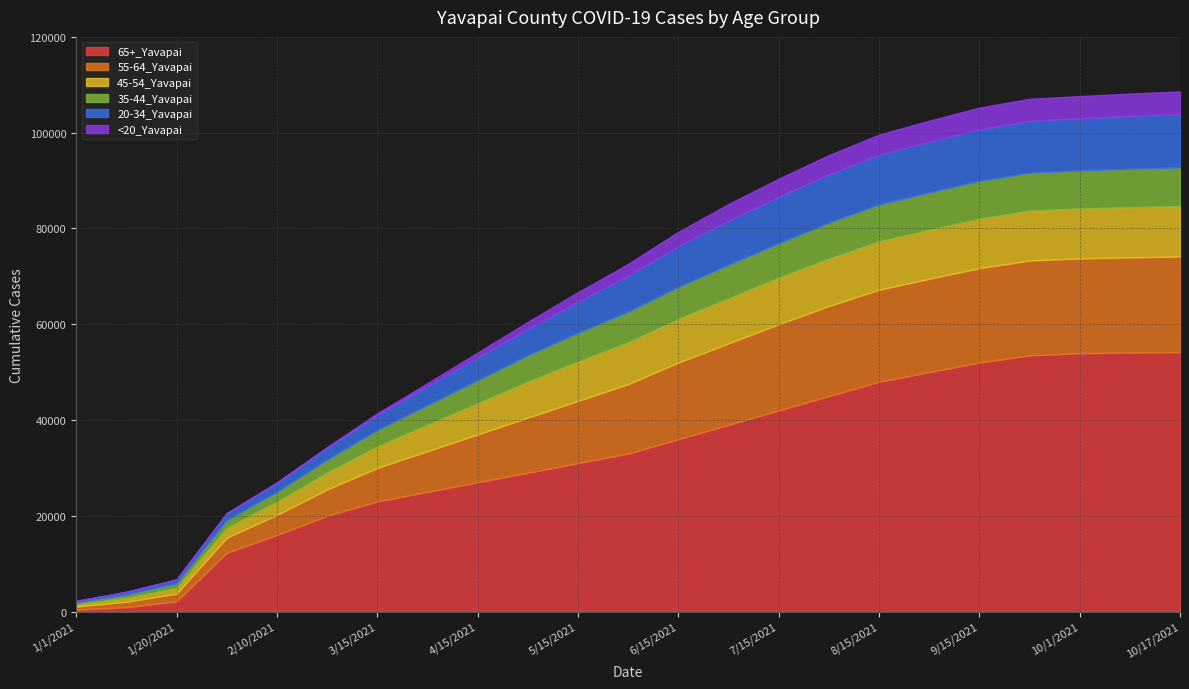

Does the chart have visible grid lines?

Yes